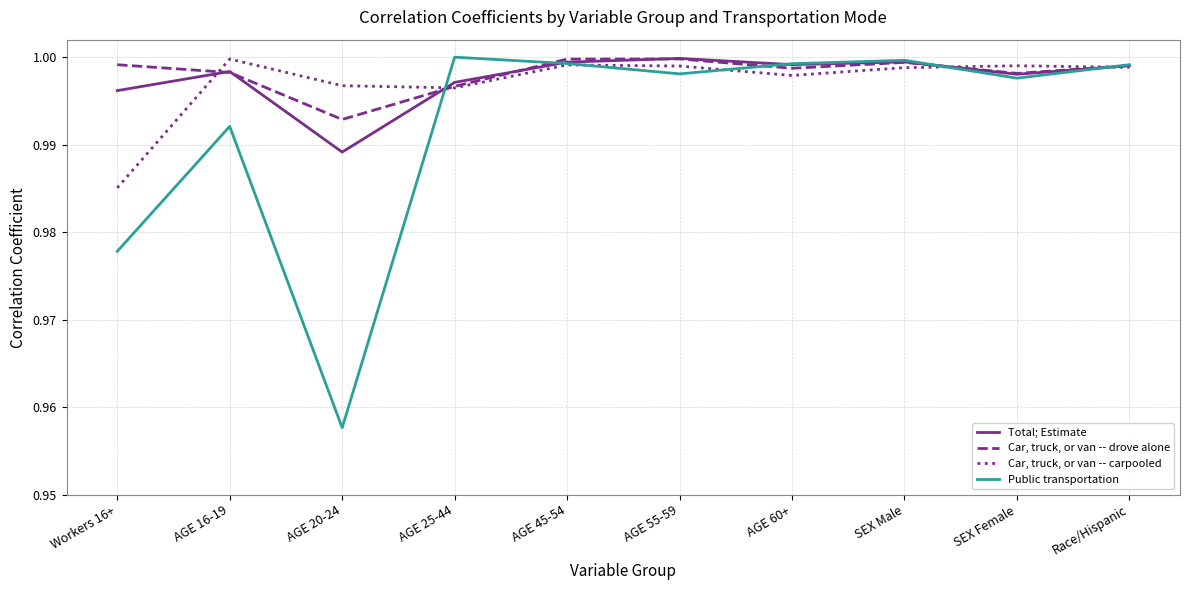

Is this an area chart (filled region under the line)?

No